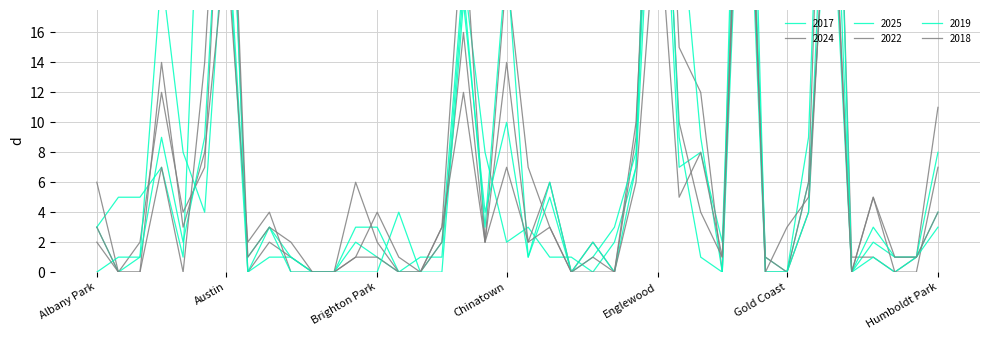

Reading right to left, what are all the values shown in this chart?

2017: 4	1	1	2	0	28	6	0	1	42	2	8	7	36	7	2	0	1	1	3	2	8	20	2	0	0	3	3	0	0	1	1	0	24	36	1	7	5	5	3
2024: 11	1	0	1	1	49	6	0	0	39	0	12	15	46	9	0	2	0	3	7	20	2	24	3	0	0	2	6	0	0	1	2	0	36	7	4	12	2	0	6
2025: 8	1	0	1	0	49	9	0	0	35	0	9	25	53	7	0	2	0	5	1	21	3	19	1	1	0	1	2	0	0	1	3	1	25	4	8	20	1	0	3
2022: 7	0	0	5	0	31	4	0	1	37	1	4	10	38	10	0	0	0	6	2	14	2	16	2	0	0	1	1	0	0	0	4	2	22	8	3	14	0	0	3
2019: 3	1	1	3	0	37	4	0	0	52	0	1	9	41	8	3	1	0	6	1	10	4	18	0	0	4	0	0	0	0	0	3	0	35	9	2	9	1	1	0
2018: 4	1	1	5	0	30	5	3	0	40	1	8	5	25	6	0	1	0	3	2	7	2	12	3	0	1	4	1	0	0	2	3	1	38	14	0	7	0	0	2